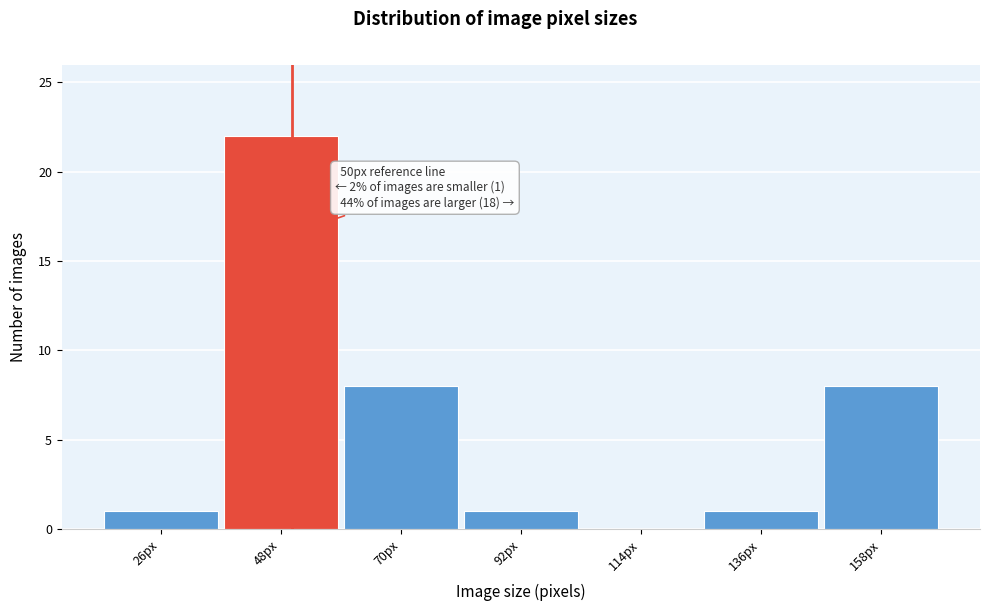

Which range on the x-axis has the tallest bar?

37 to 59